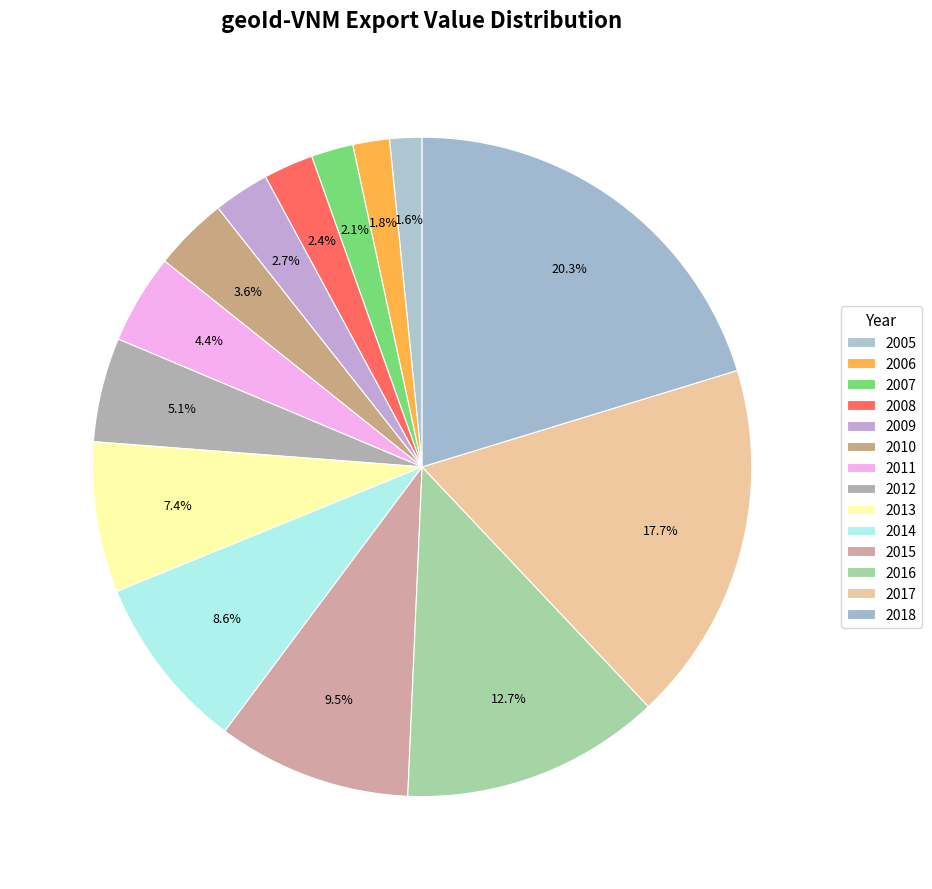

To the nearest percent, what percentage of the pie is 2010?

4%